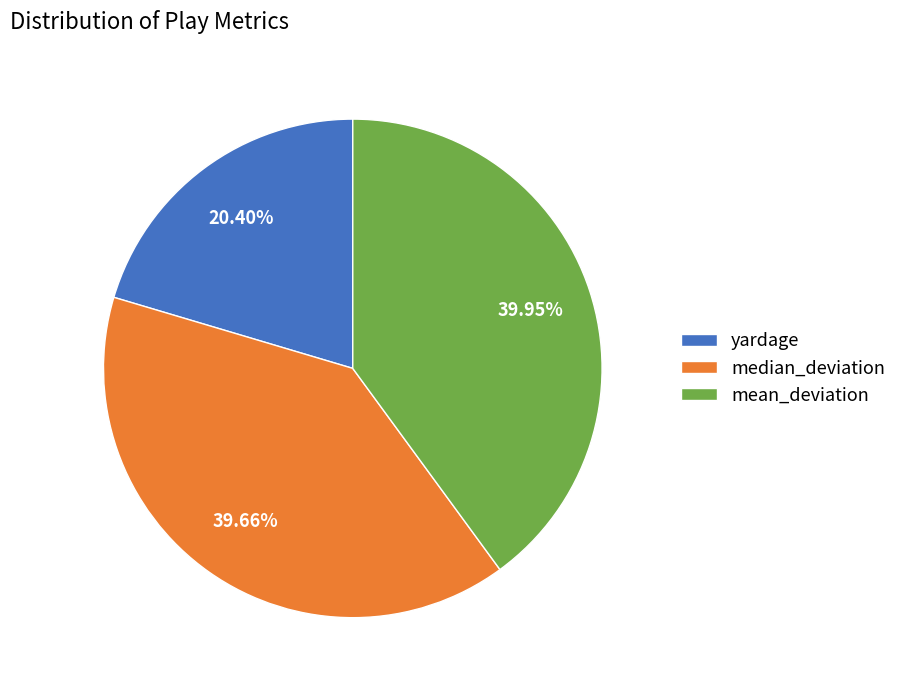

To the nearest percent, what portion does median_deviation represent?

40%